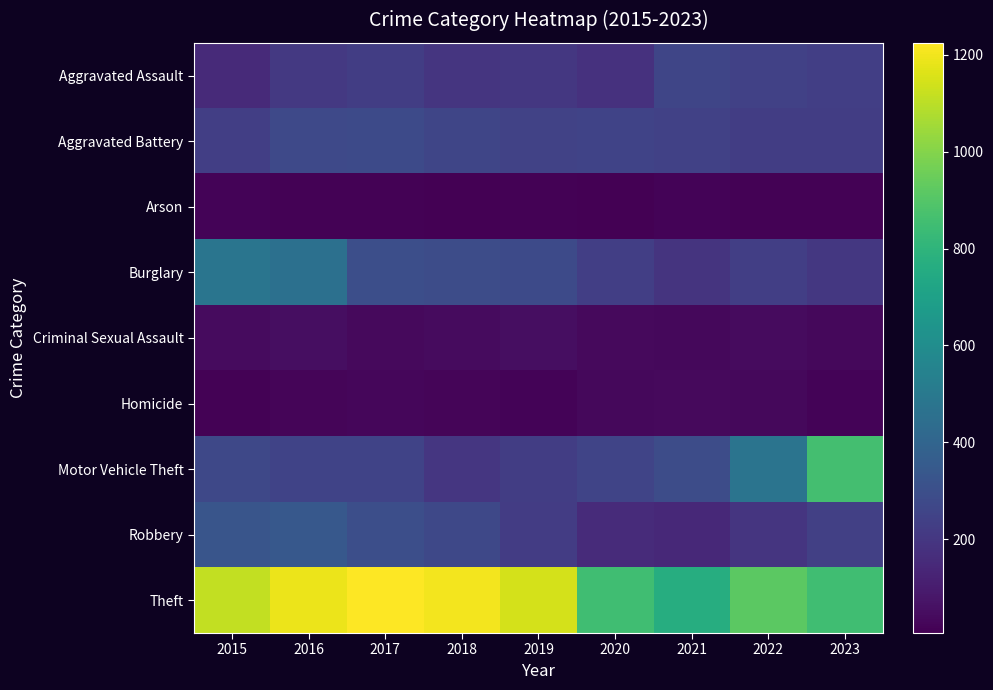

What is the total value across all series at 2016?

2808